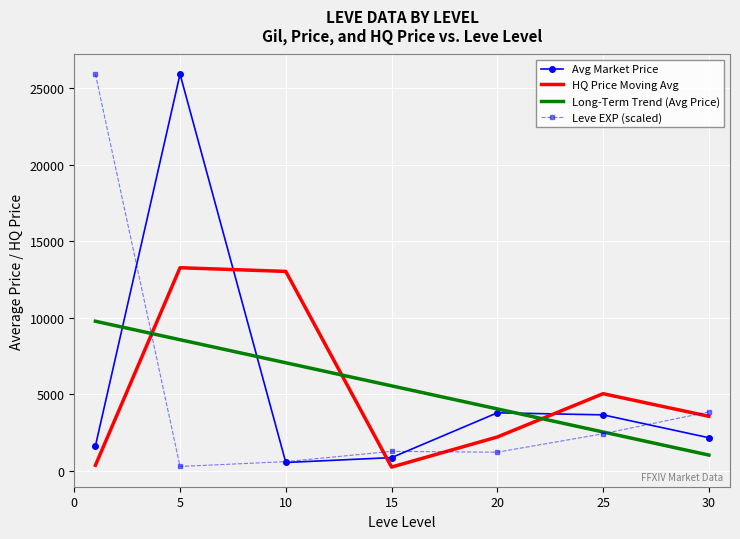

What is the maximum value for HQ Price Moving Avg?

13277.9